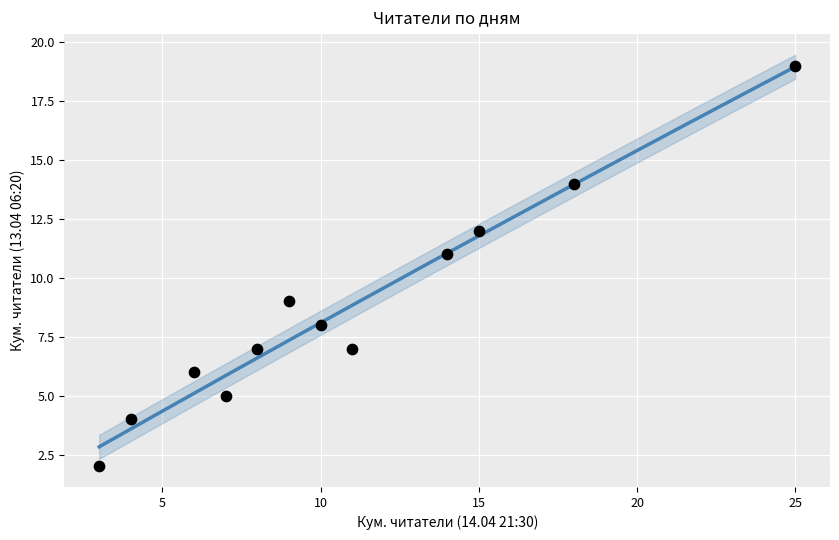

What is the average X value?

11